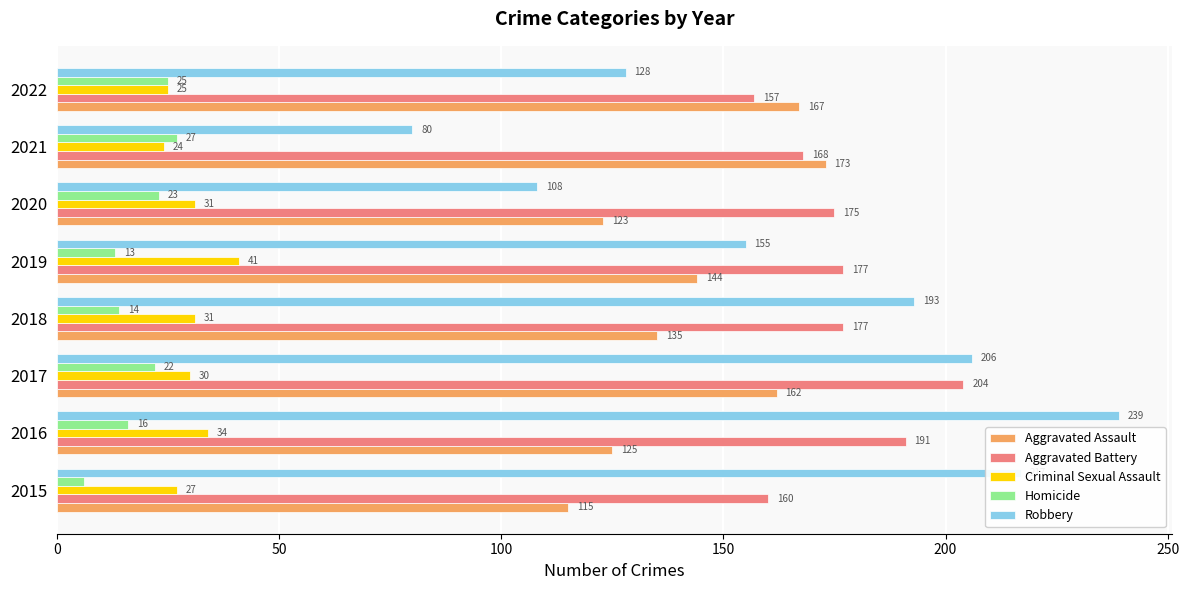

Which series has the widest spread of values?

Robbery